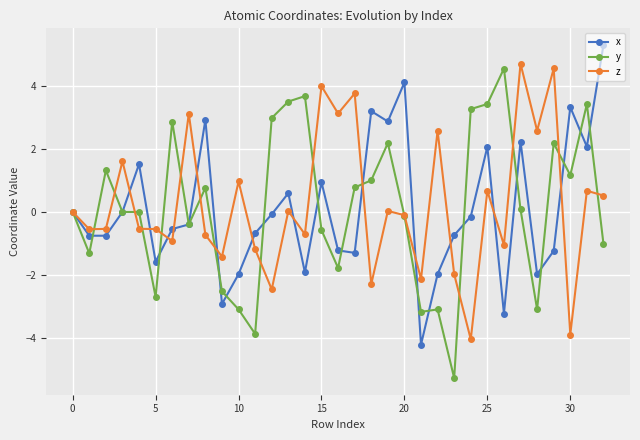

What is the sum of all y values?

5.2